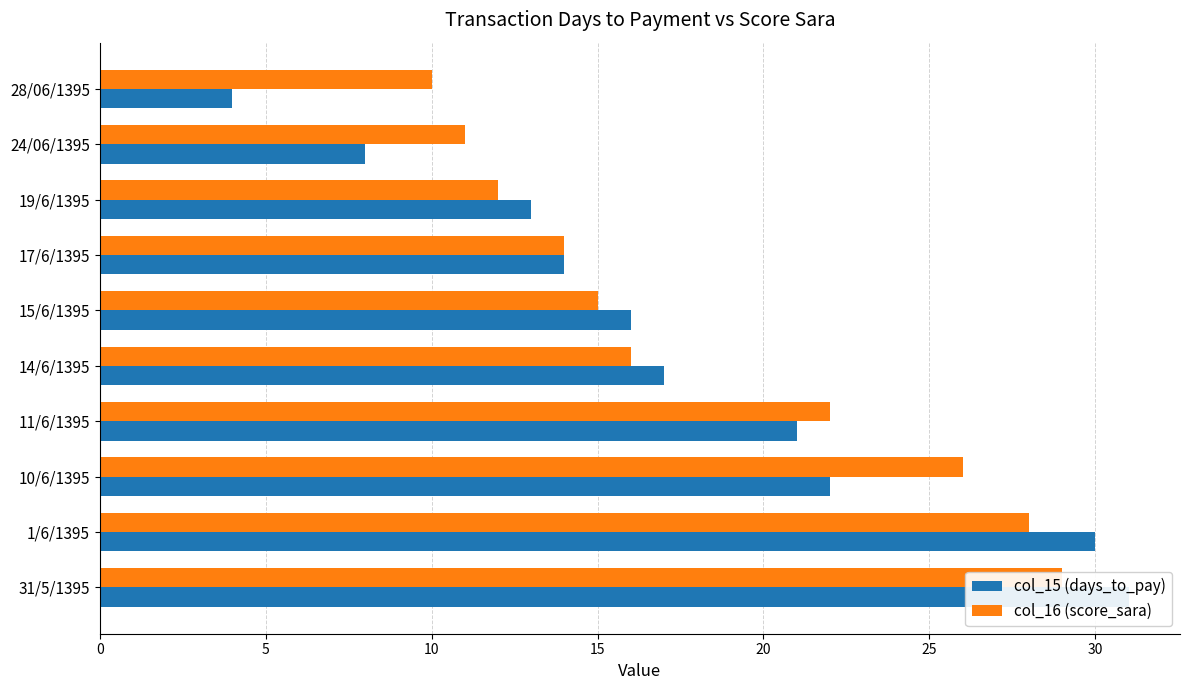

What is the approximate value of col_16 (score_sara) at 1/6/1395, to the nearest 10?

30